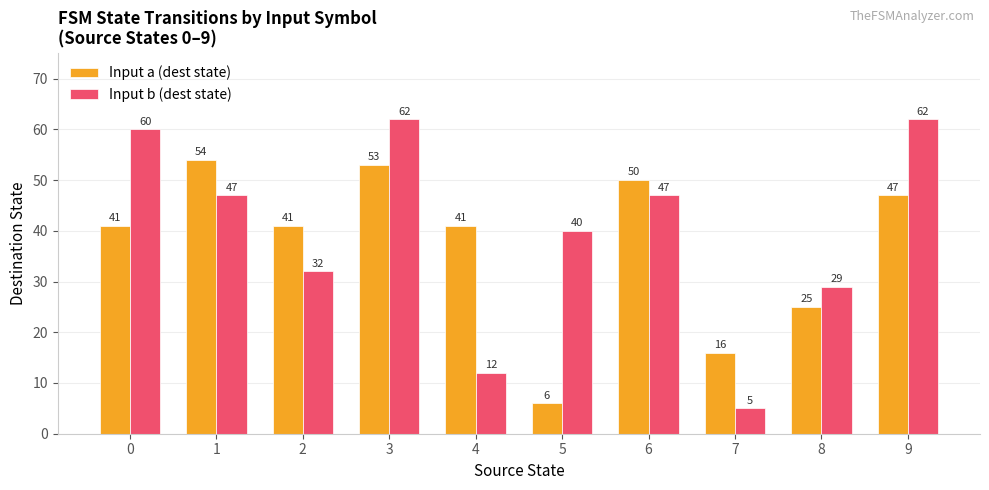

What is the approximate value of Input a (dest state) at 0, to the nearest 10?

40